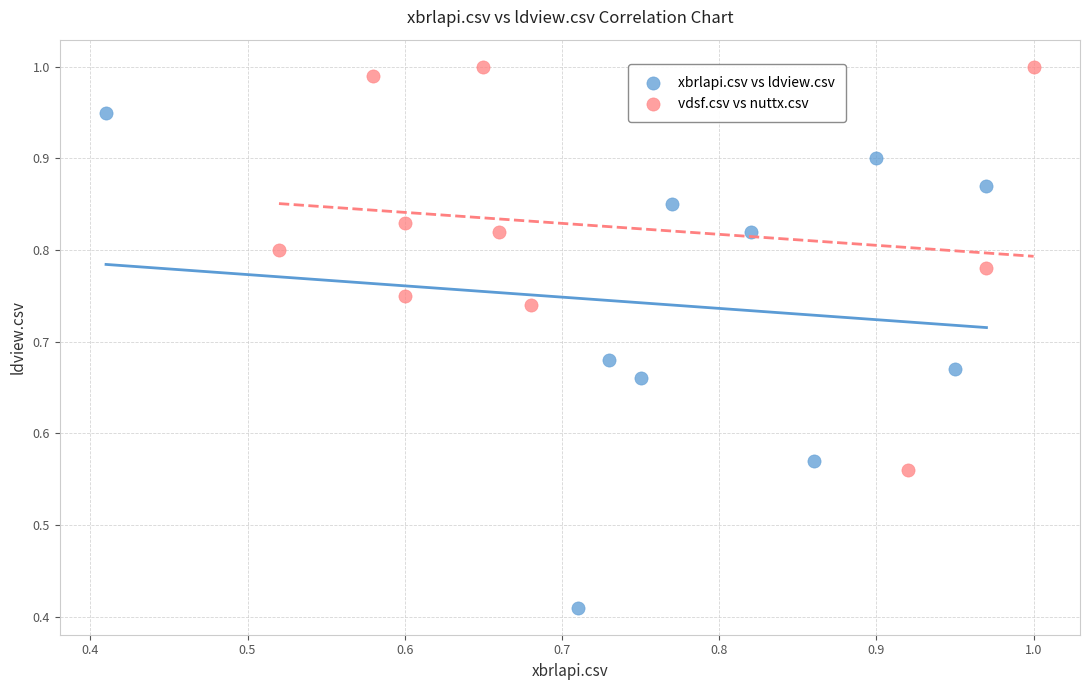

Which series reaches the maximum Y coordinate?

vdsf.csv vs nuttx.csv